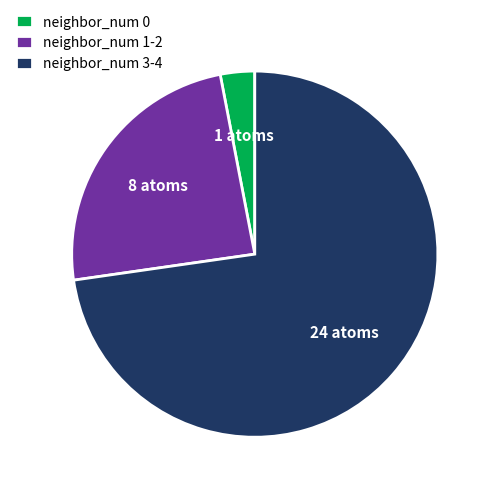

Do neighbor_num 1-2 and neighbor_num 3-4 together represent more than half of the pie?

Yes